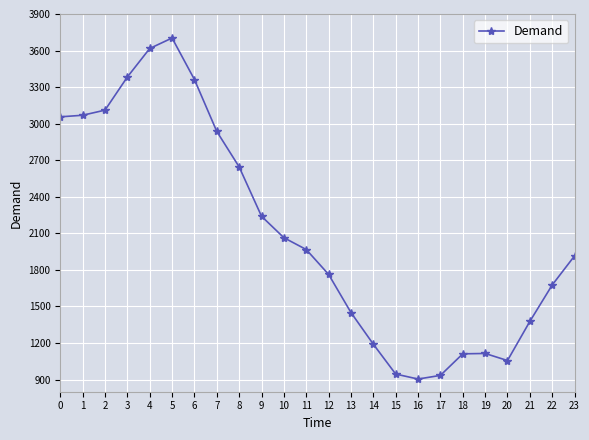

What is the value of the 20th point from the left?

1114